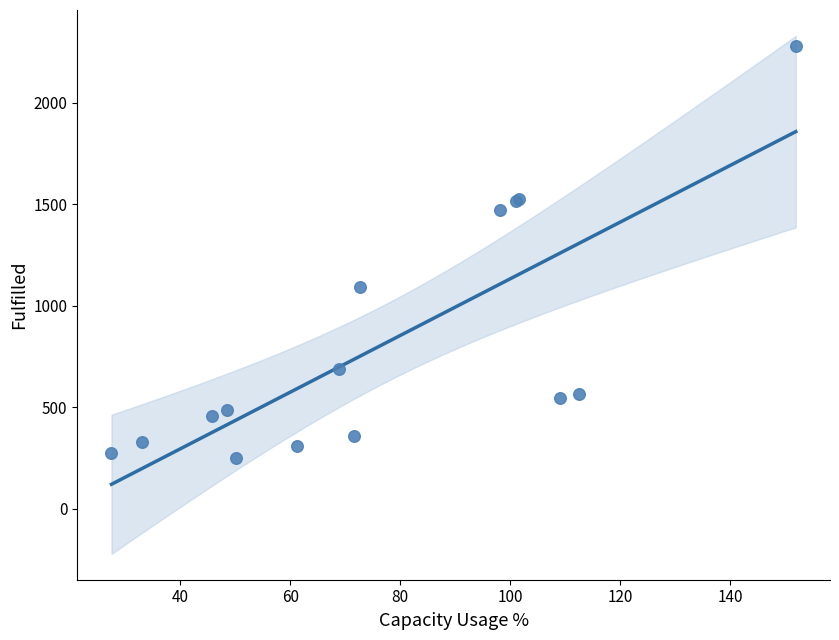

What Y value in the scatter plot is closest to 1265?

1090